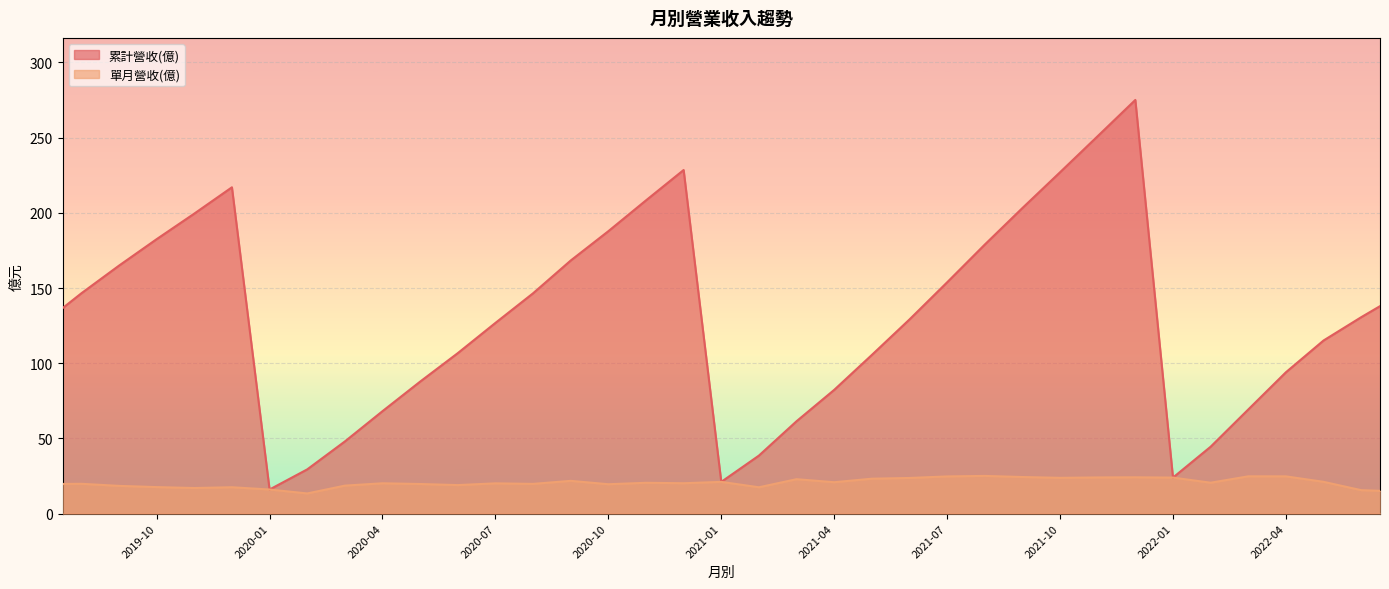

What is the difference between the highest and lowest values at 2022-02?

23.9